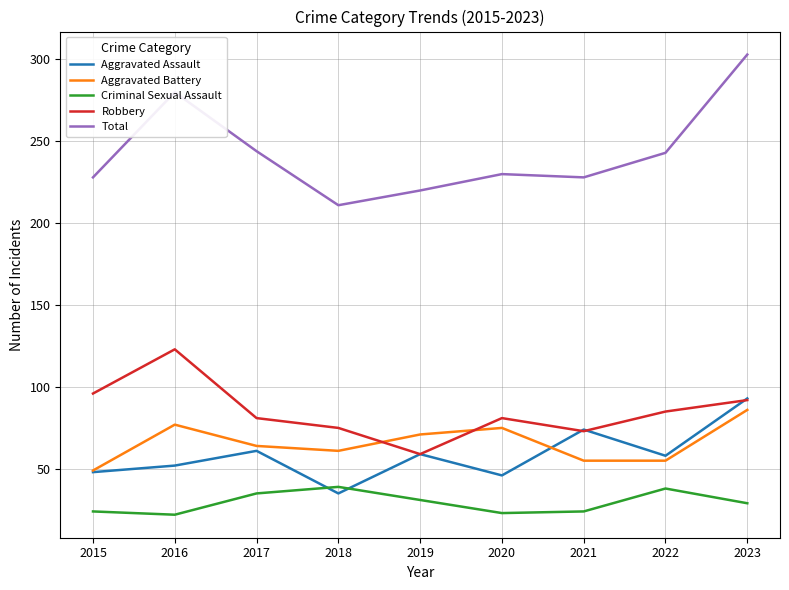

Which series has the largest total across all categories?

Total